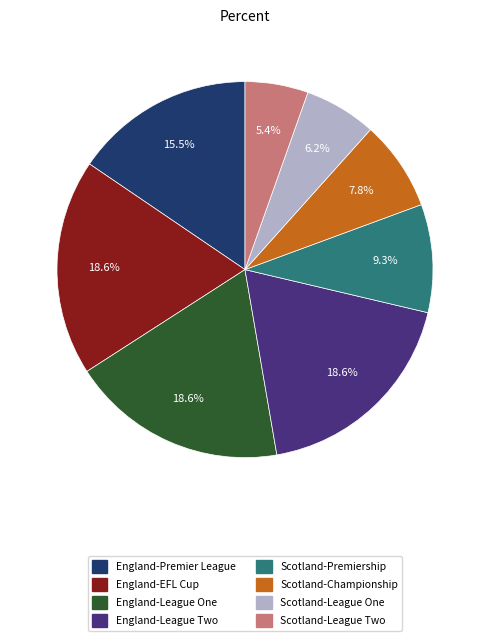

Does England-League One account for over 50% of the chart?

No